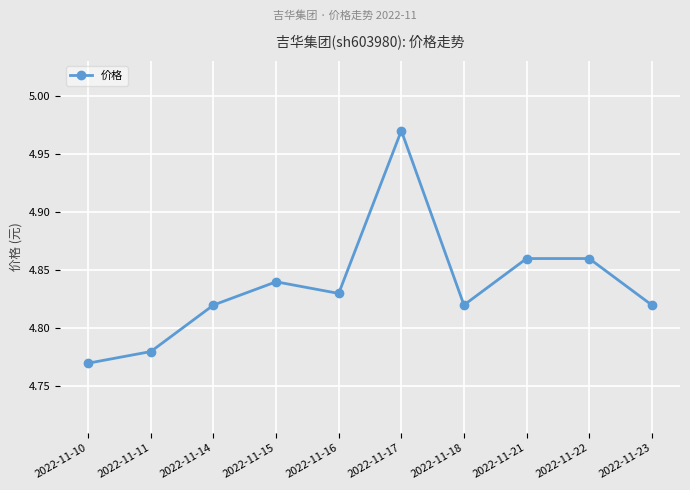

The value at 2022-11-18 is 2.0. True or false?

False